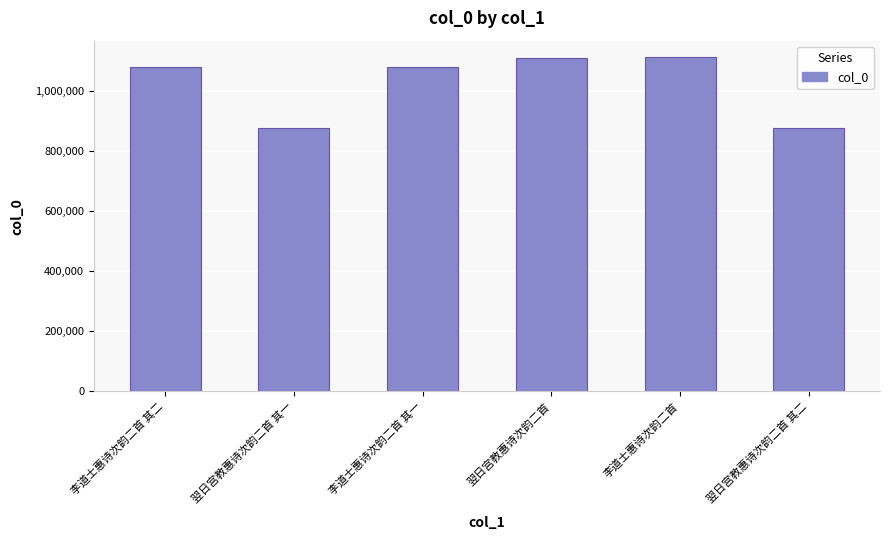

The chart shows a value of 877827 at 翌日宫教惠诗次韵二首 其一. True or false?

True